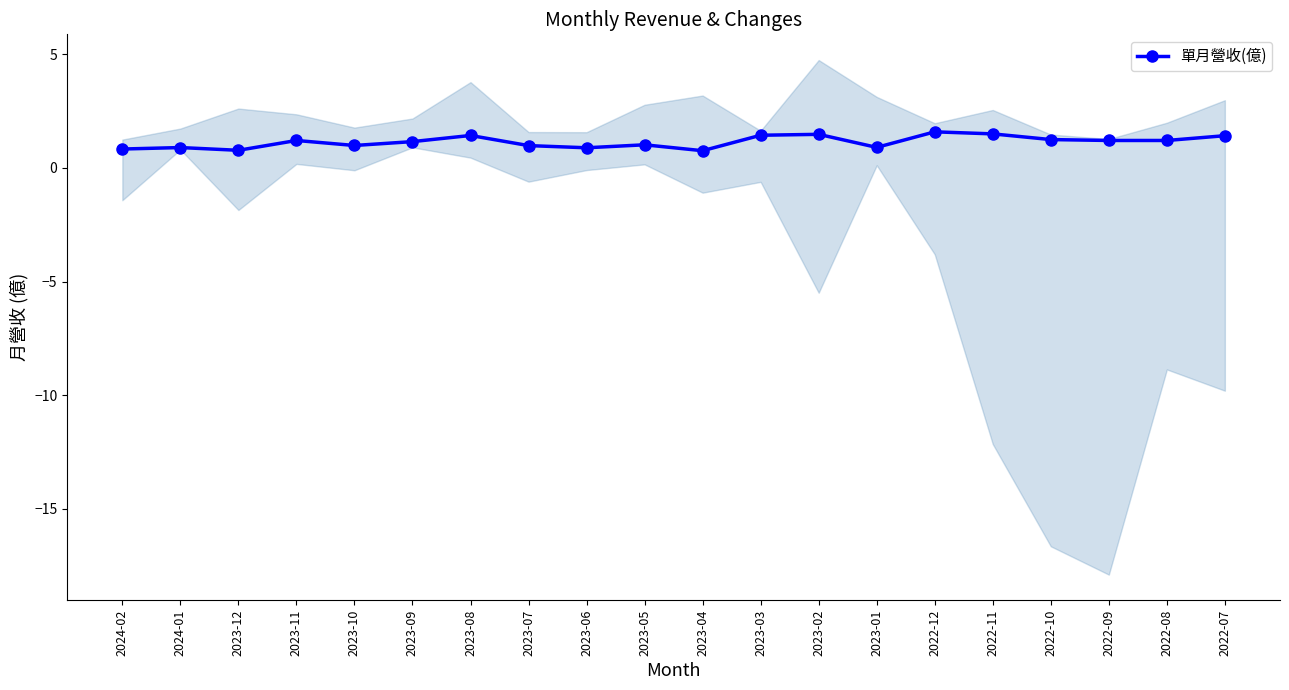

What is the difference between the values at 2023-07 and 2022-12?

0.6